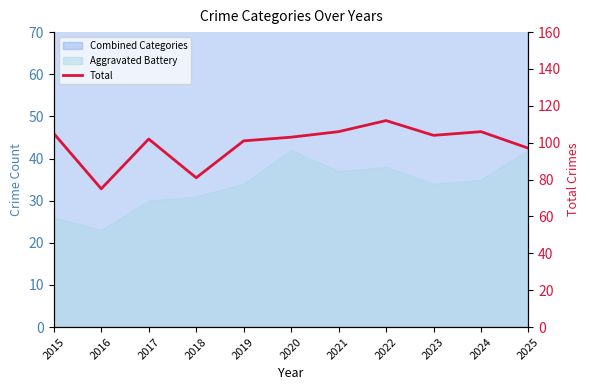

List the labels in order of value, smallest first.

2016, 2018, 2025, 2019, 2017, 2020, 2023, 2015, 2021, 2024, 2022